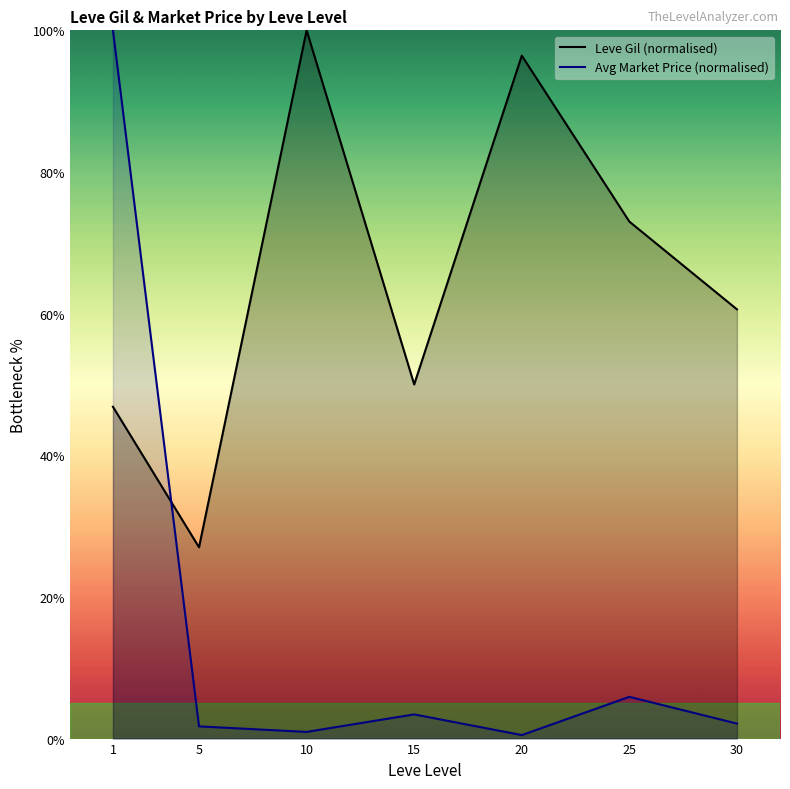

What is the sum of all Leve Gil (normalised) values?

453.9